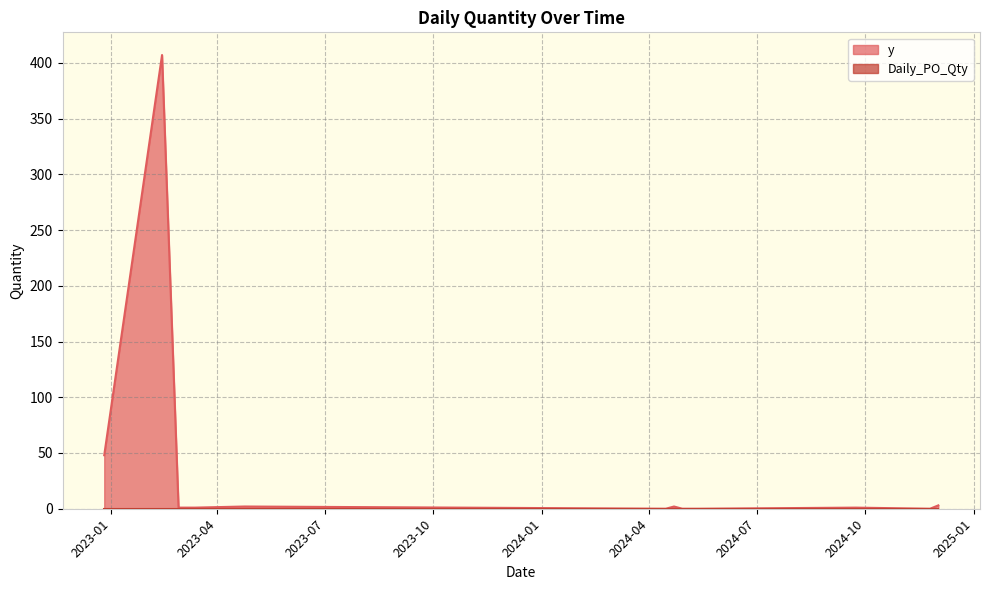

Between 2024-04-22 and 2023-02-13, which is larger?

2023-02-13